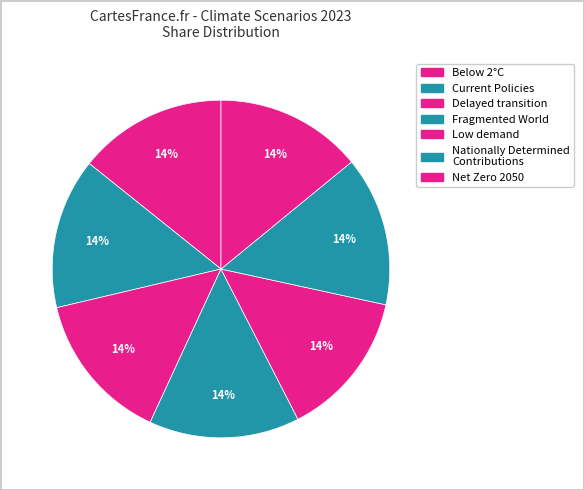

Between Fragmented World and Below 2°C, which is larger?

Fragmented World